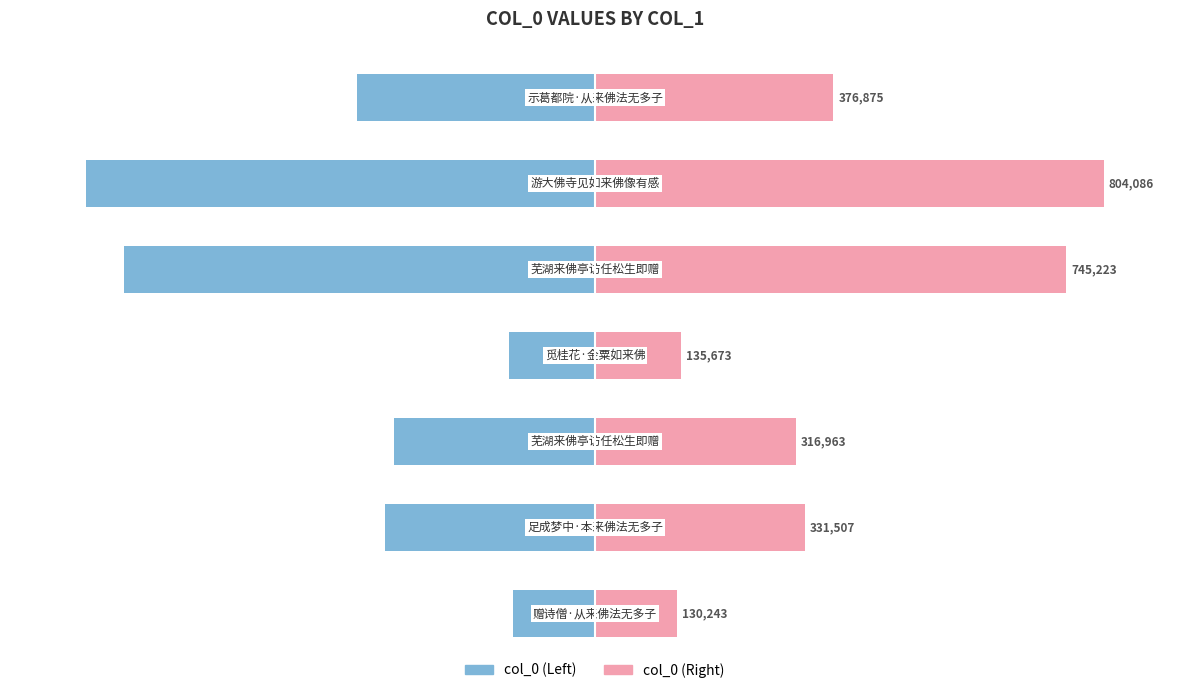

The value of col_0 (right) at 6 is 25.9. True or false?

False